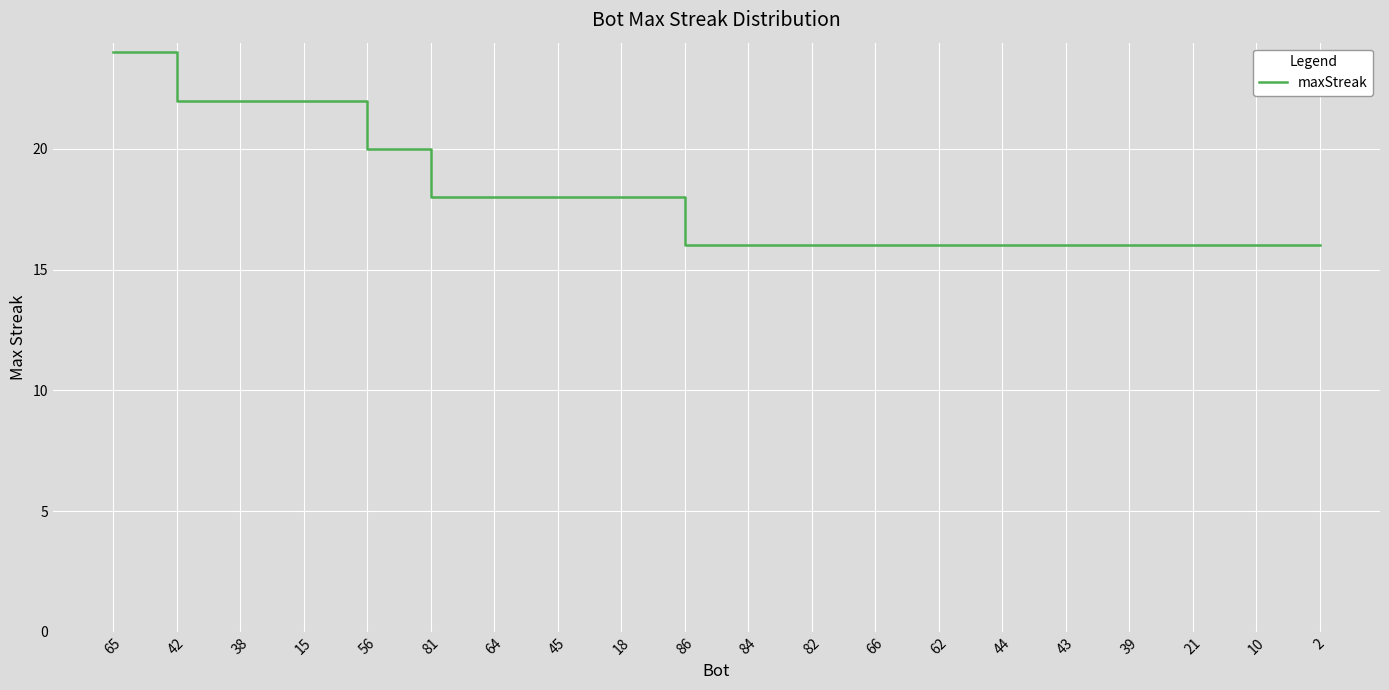

What is the difference between the second highest and second lowest values?

6